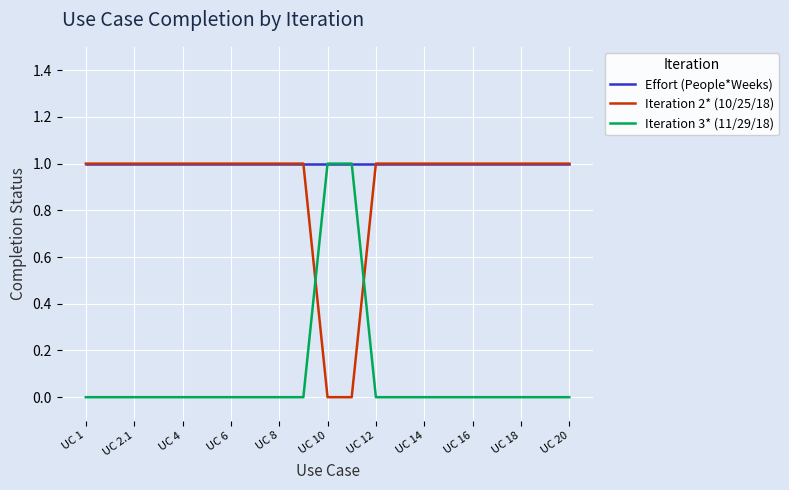

What is the greatest value displayed?

1